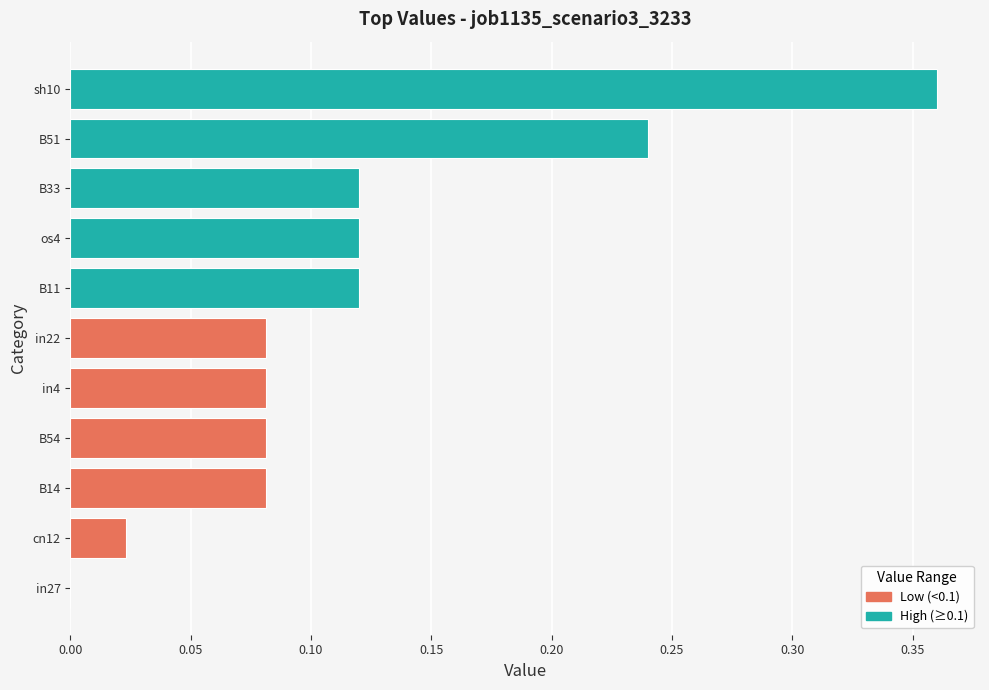

Are the bars horizontal?

Yes